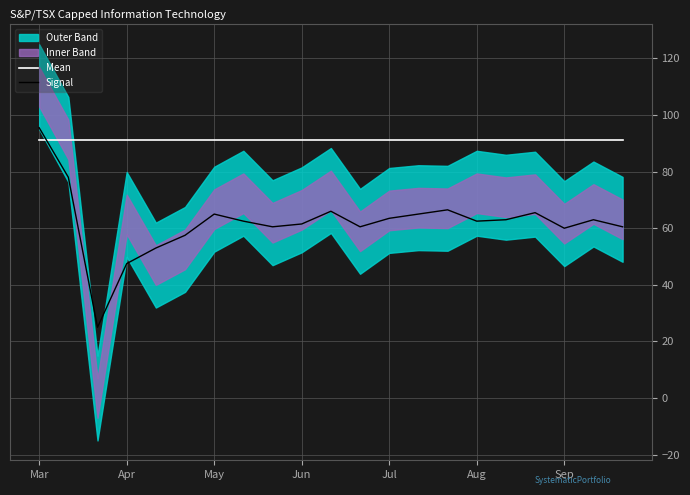

The value of Mean at Sep is 91.2. True or false?

True